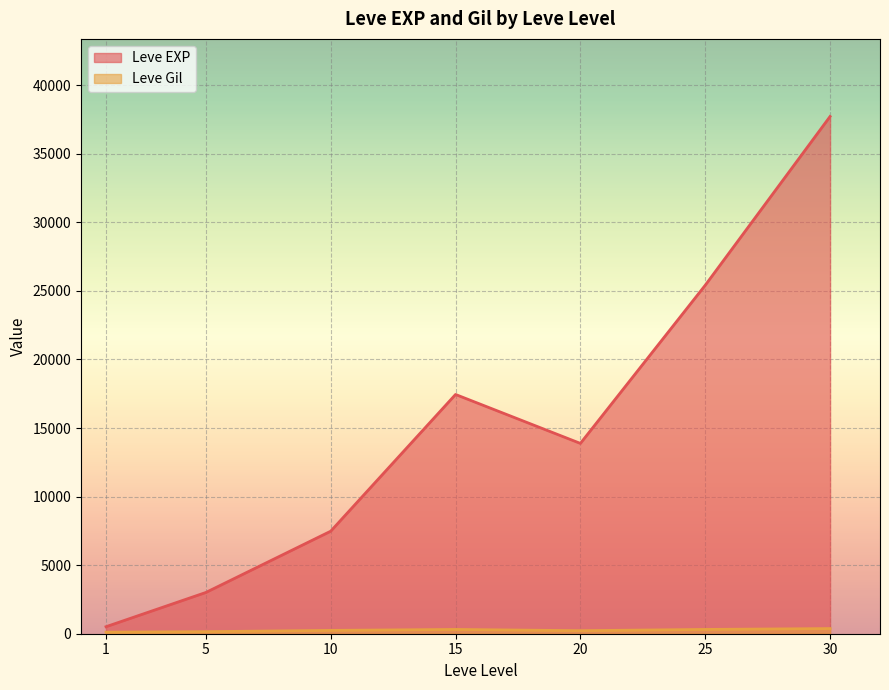

At which label does Leve EXP first exceed 10710?

15